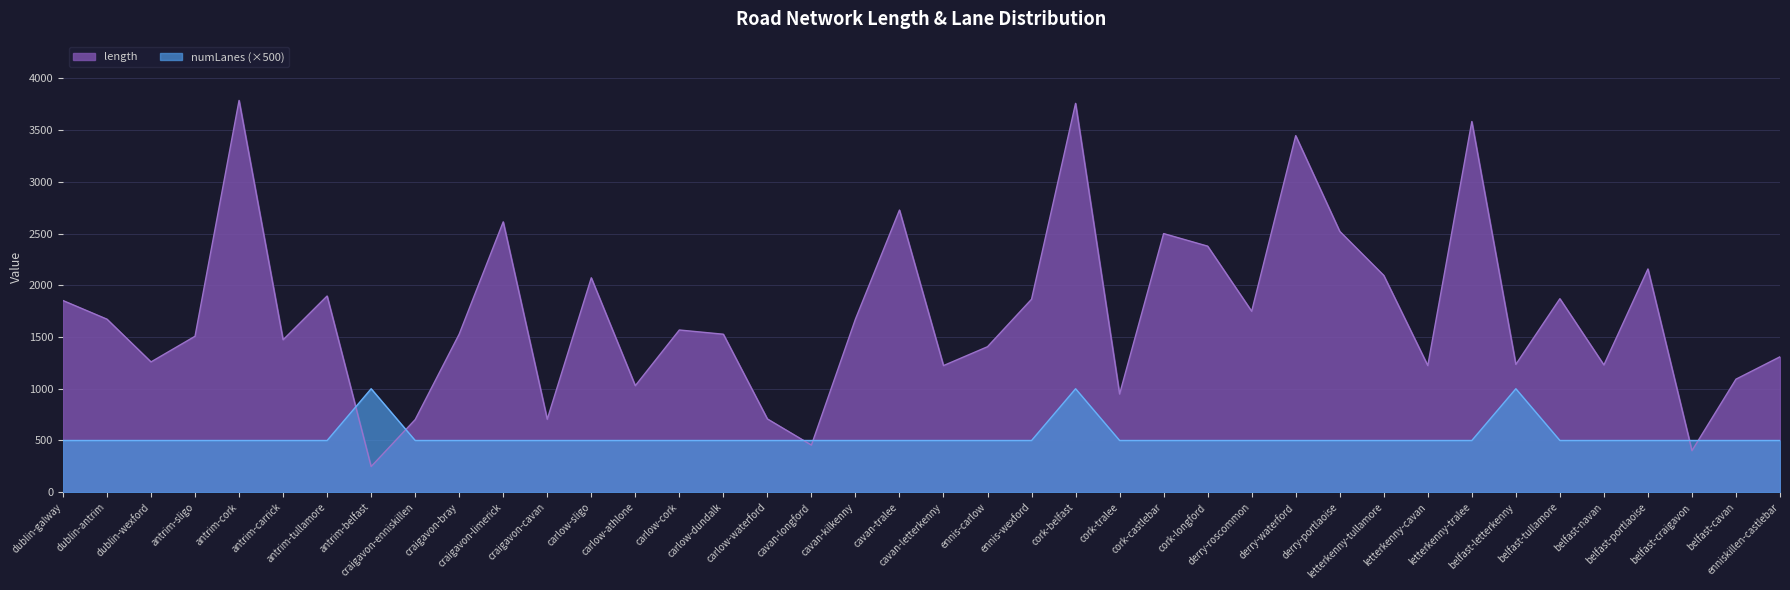

Rank the series by their maximum value, from lowest to highest.

numLanes (×500), length